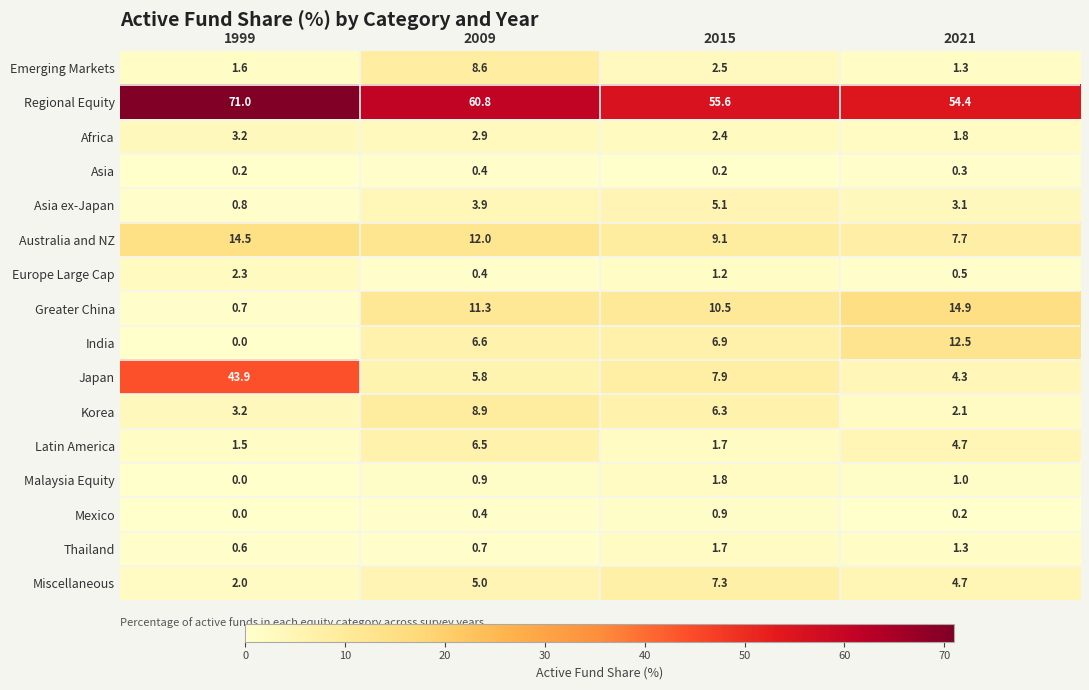

Which category has the lowest value across all series?

1999